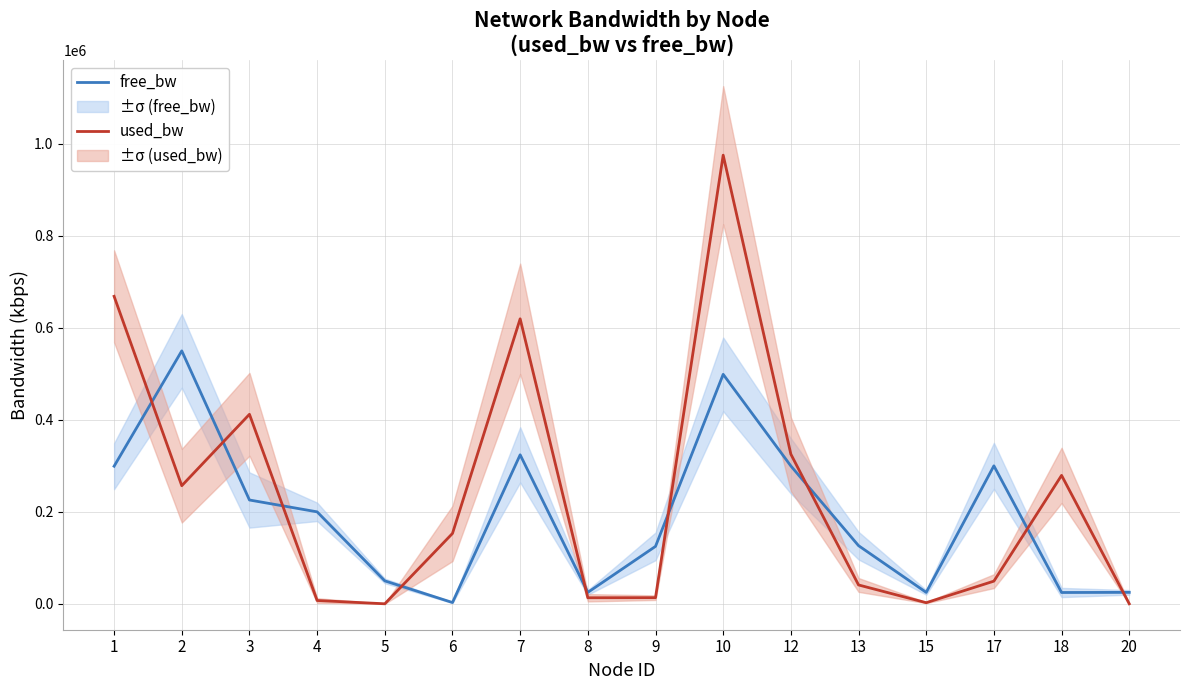

How many series are shown in this chart?

2